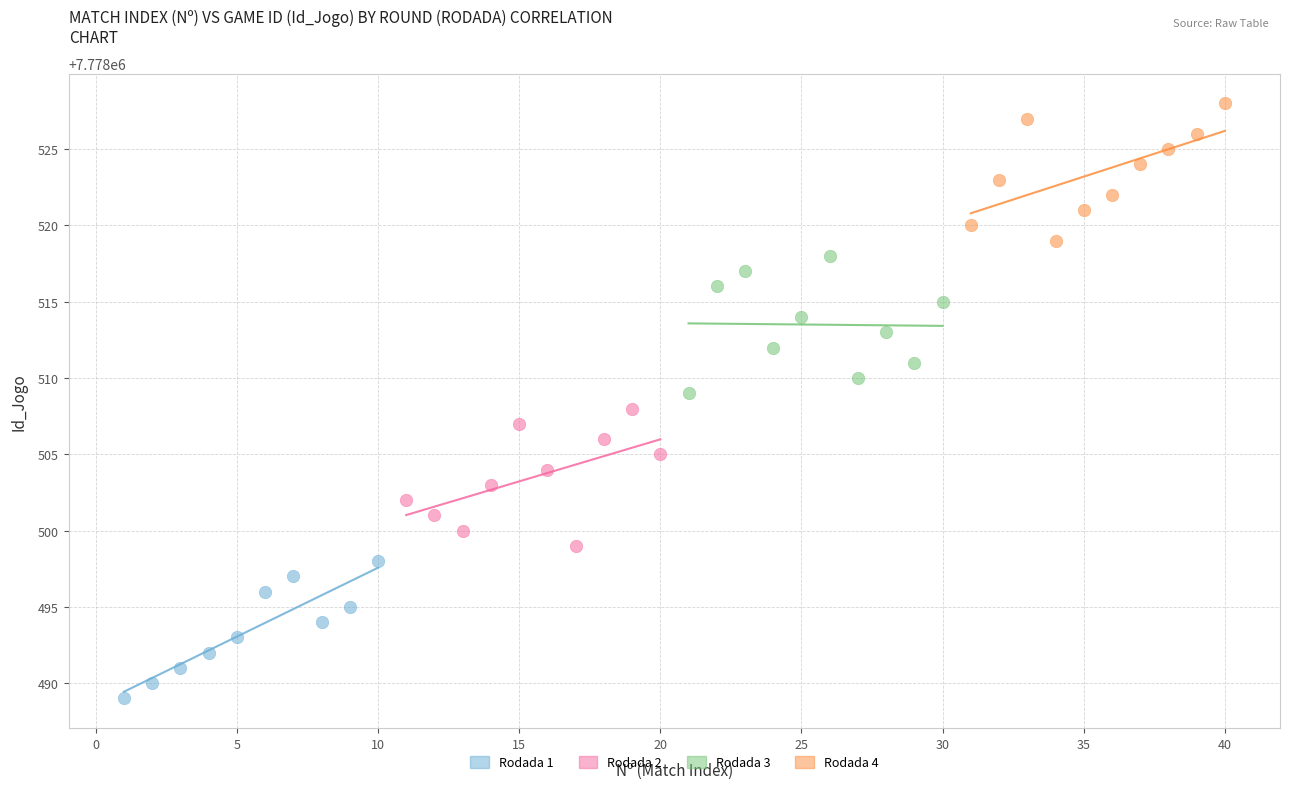

Which series reaches the maximum Y coordinate?

Rodada 4